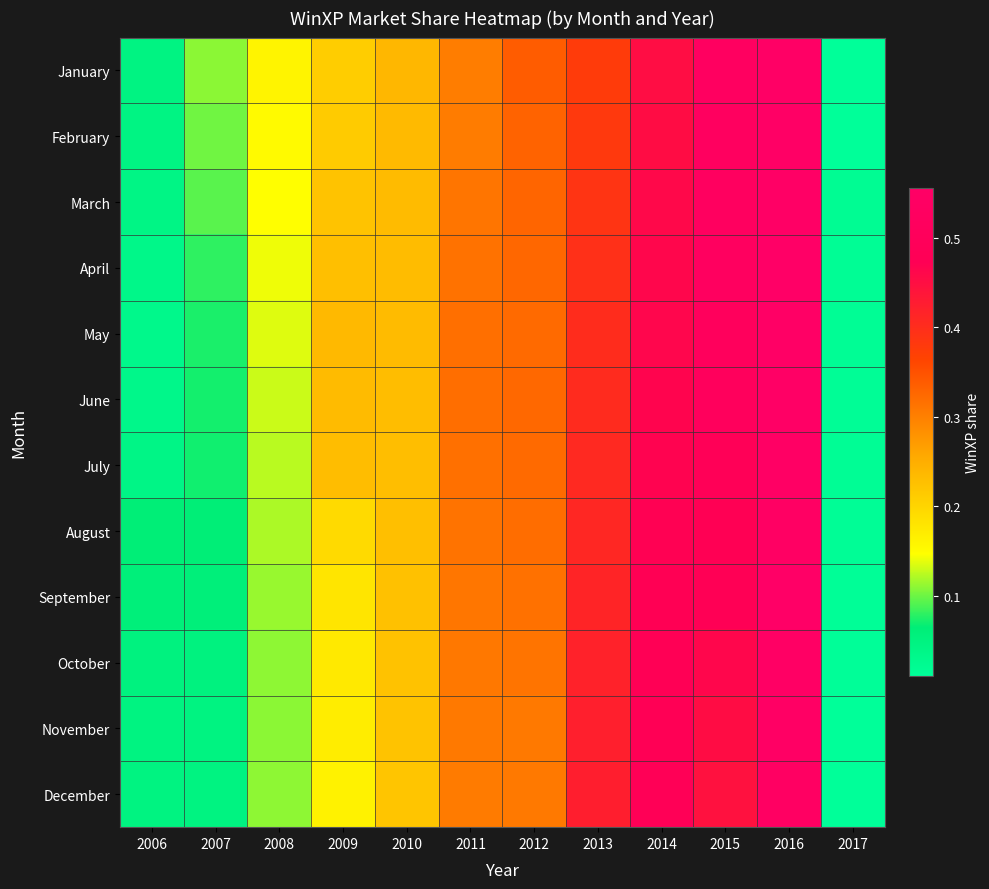

What is the difference between the highest and lowest values at 2007?

0.1